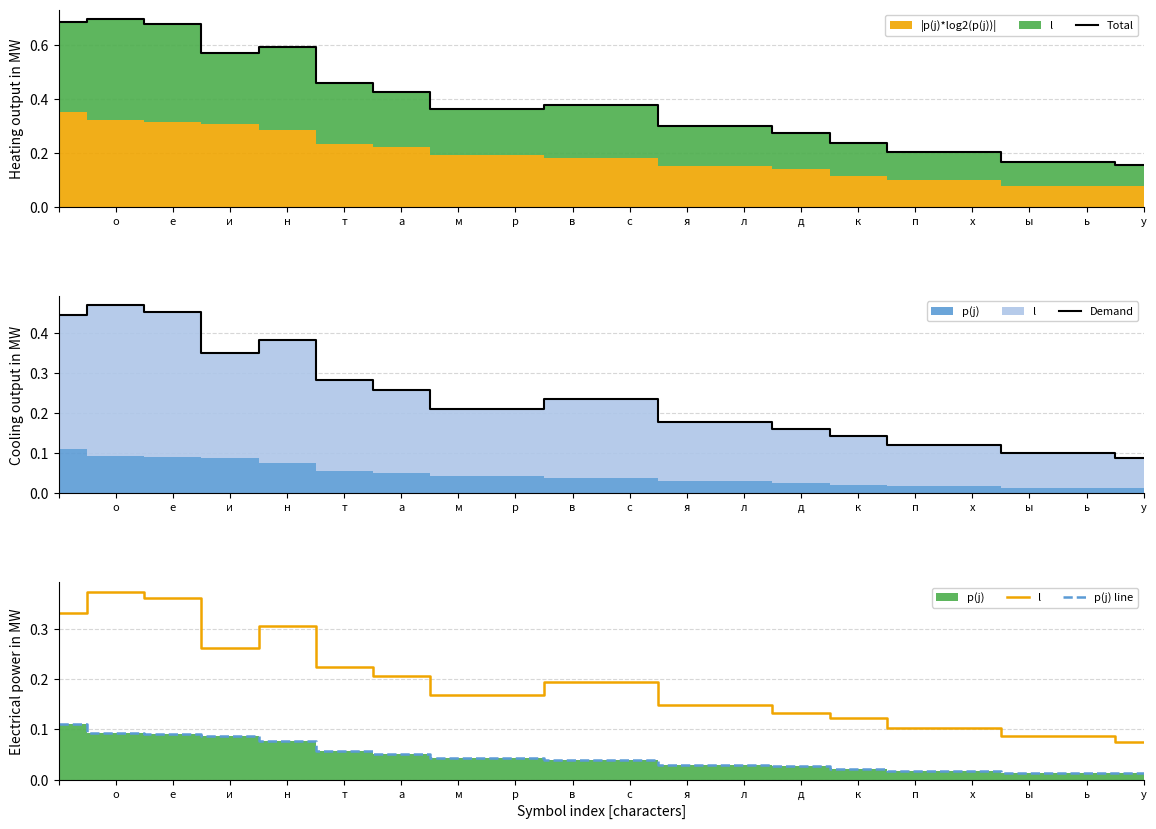

What is the difference between the maximum and minimum values in the l series?

0.3